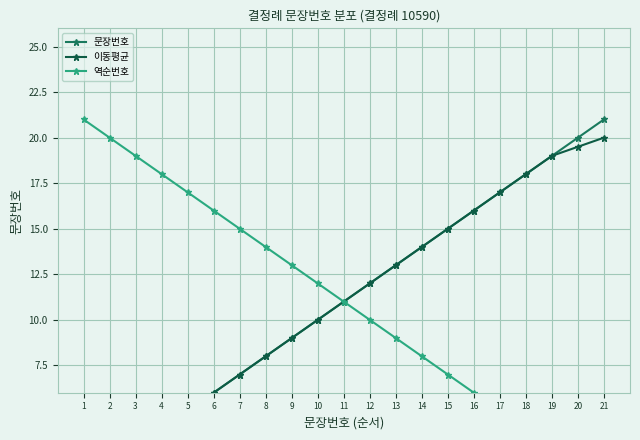

Read the 이동평균 value at 2.

2.5